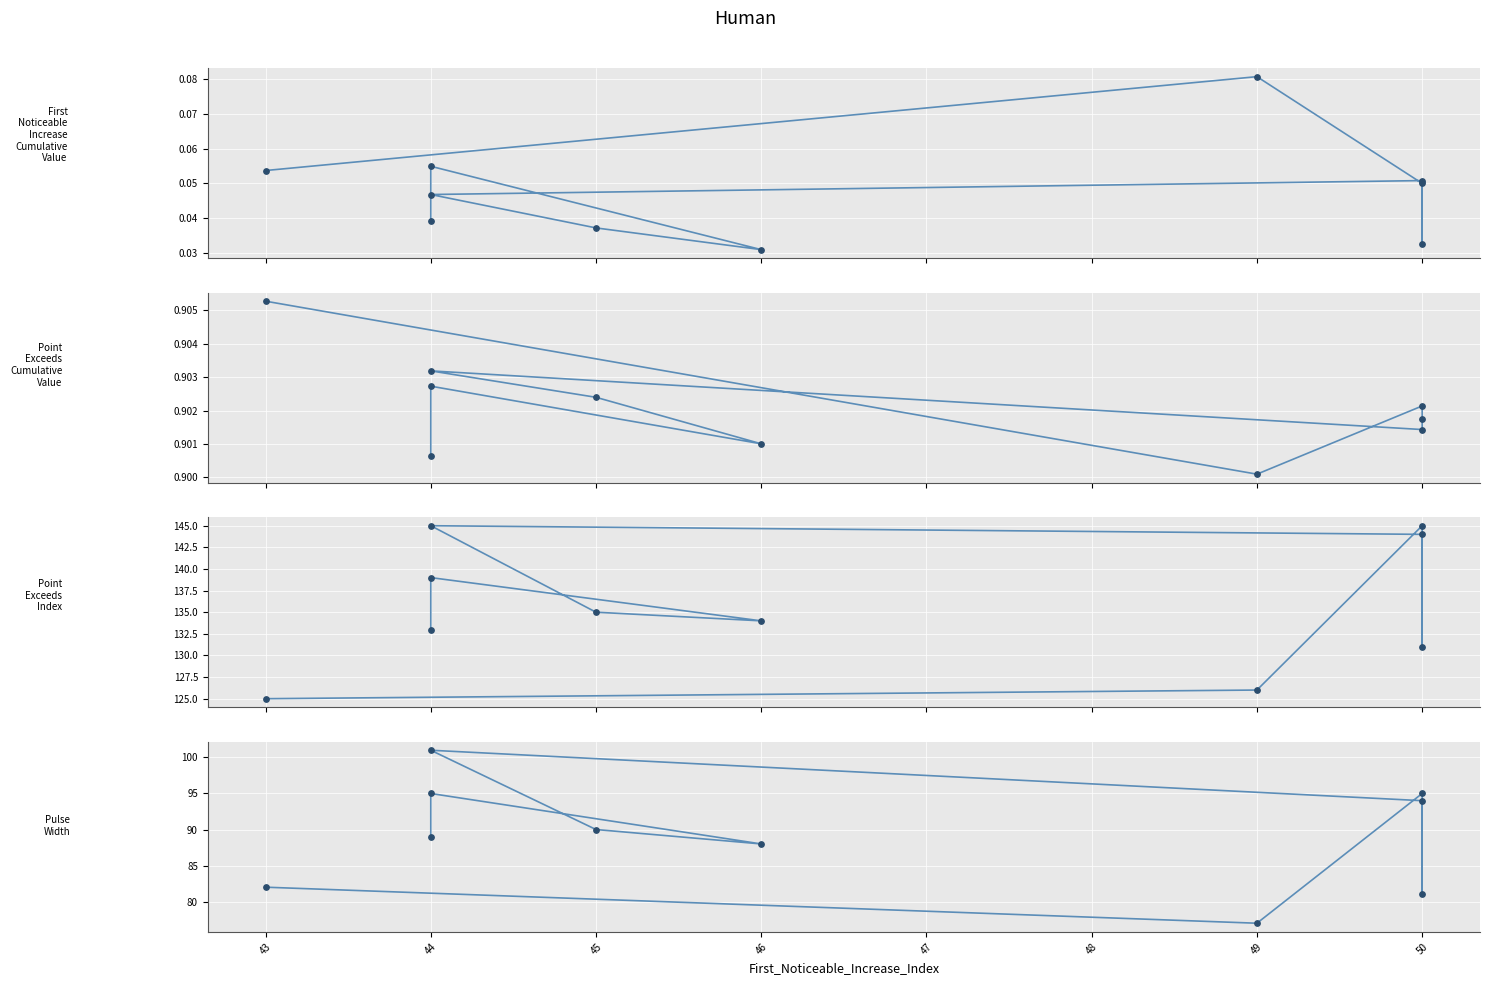

Which series contains the highest Y value?

Point_Exceeds_Index